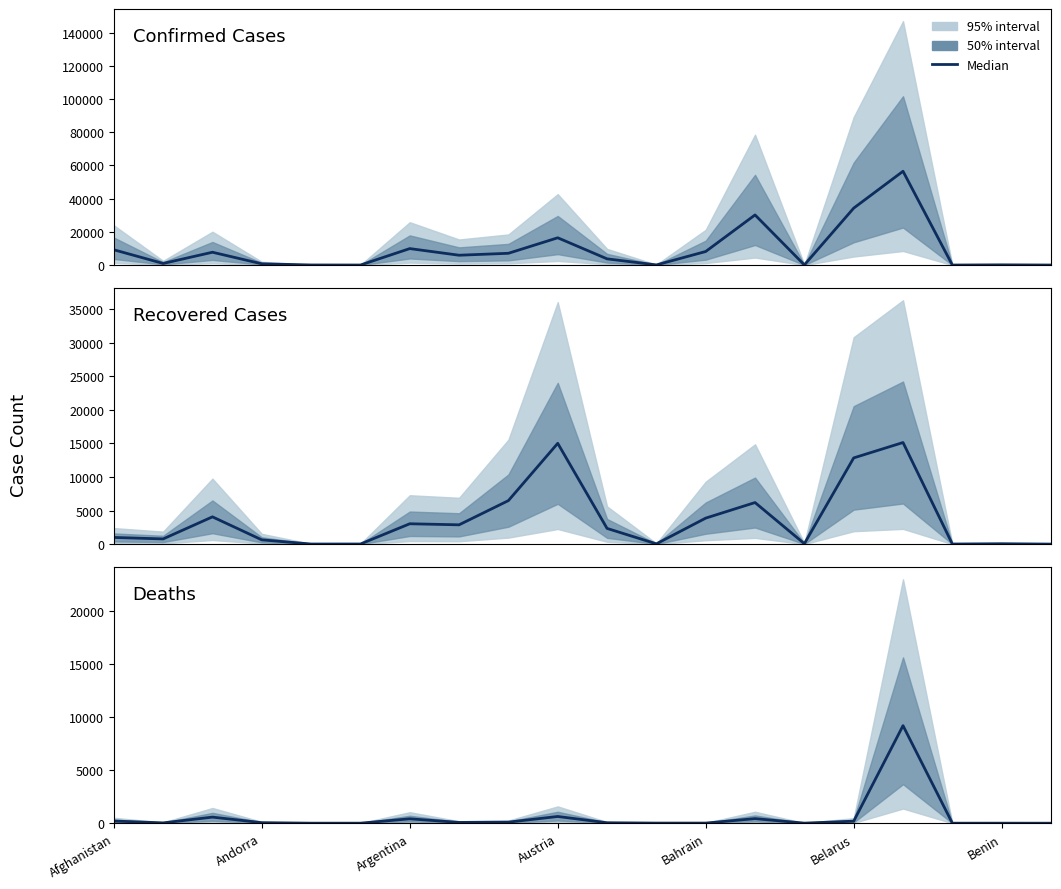

List the series in order of their peak value, highest first.

Confirmed Cases, Recovered Cases, Deaths